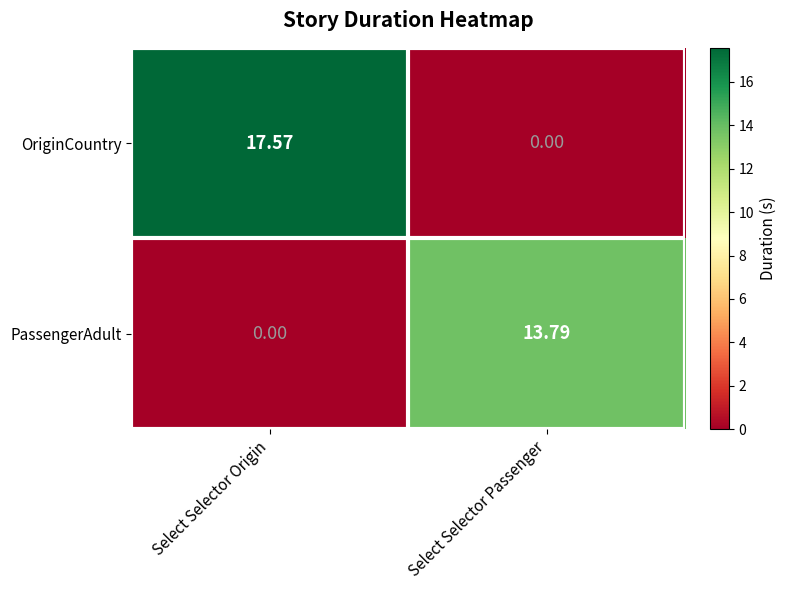

Which series has the largest total across all categories?

OriginCountry